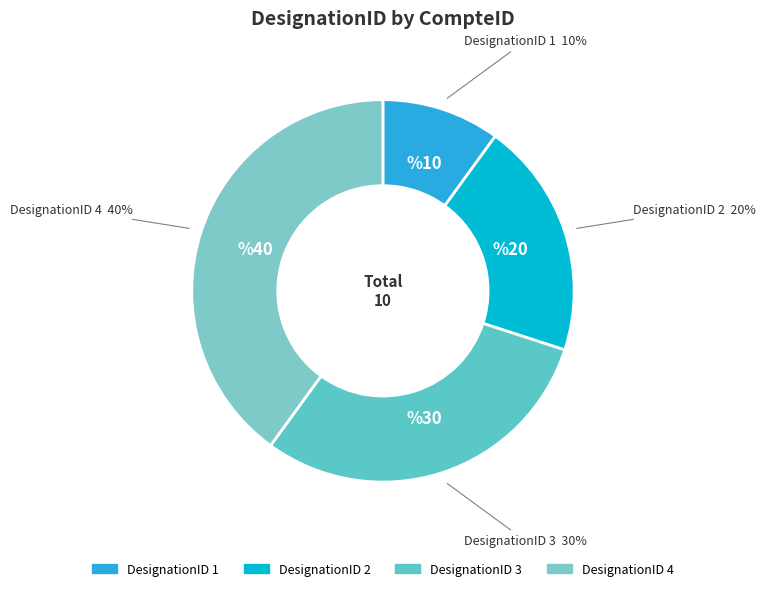

Count the number of slices in the pie.

4